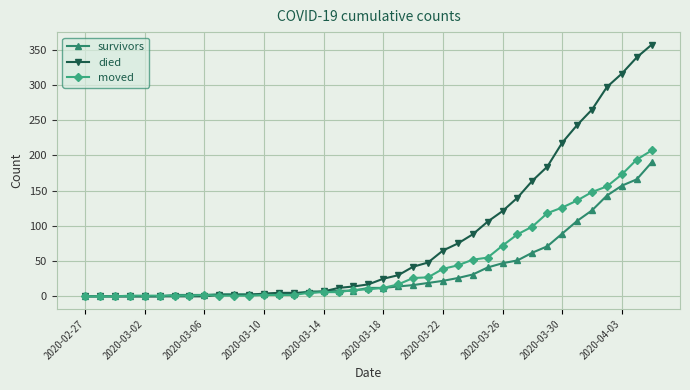

Which series has the largest total across all categories?

died